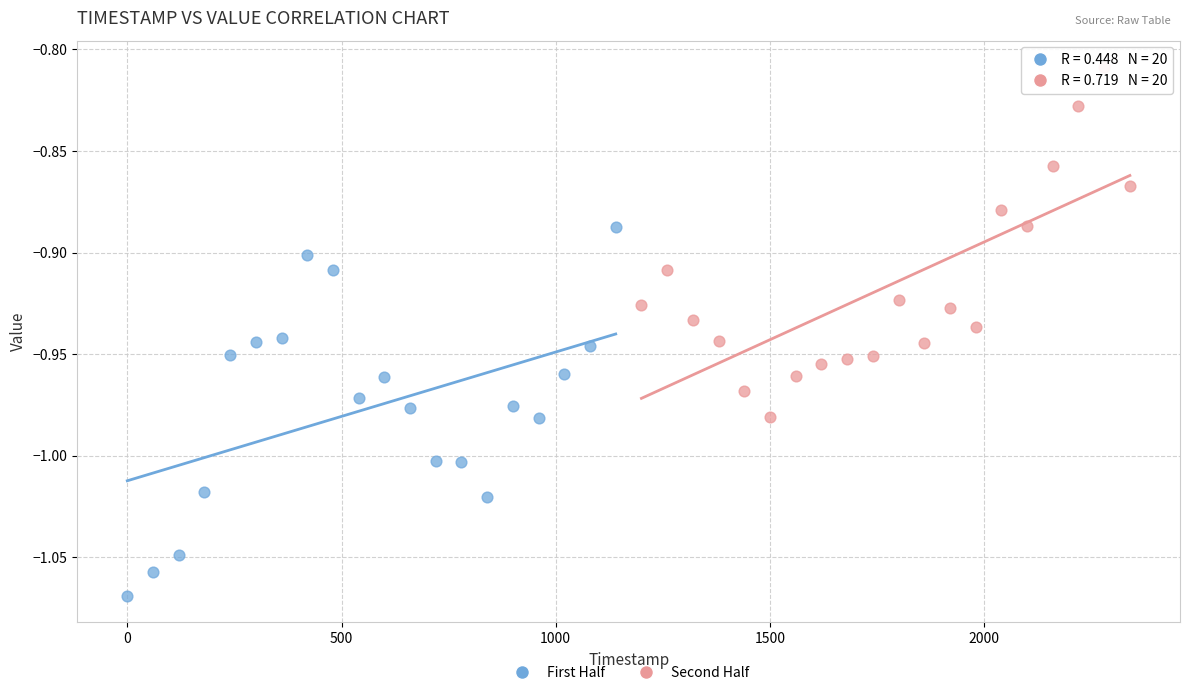

What are all the series names shown in the legend?

First Half, Second Half